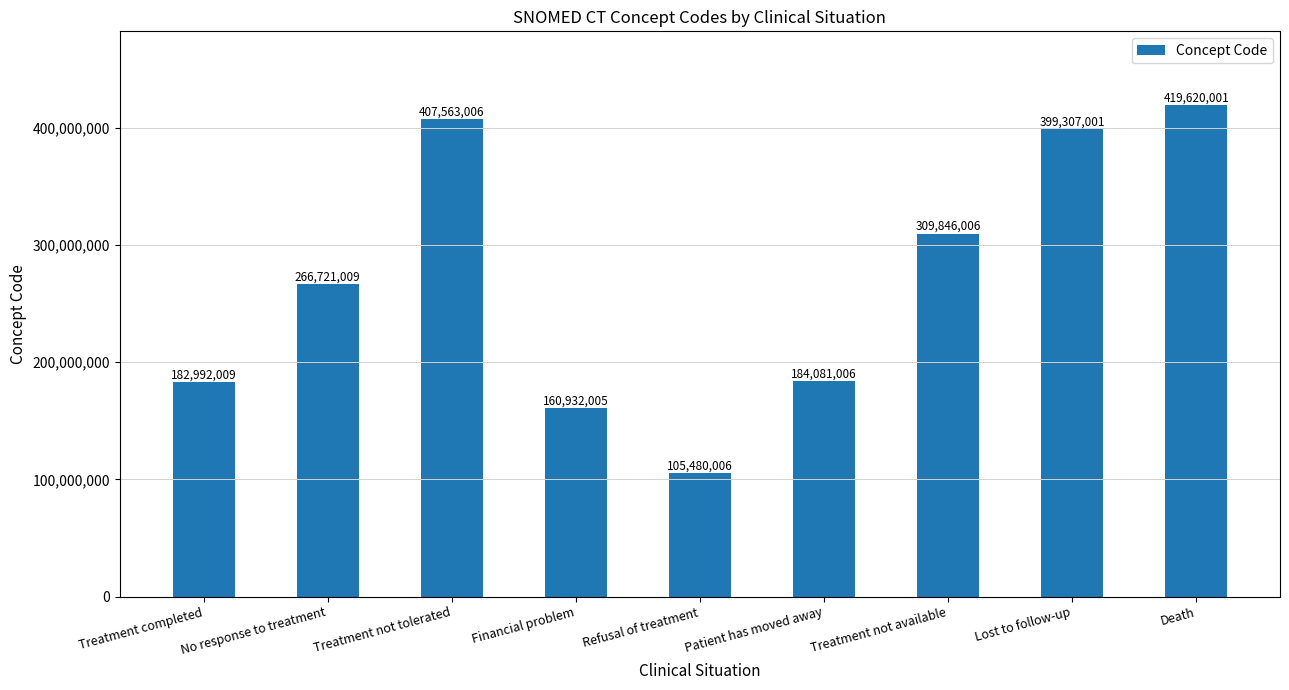

What is the ratio of the value at Treatment not tolerated to the value at No response to treatment?

1.5